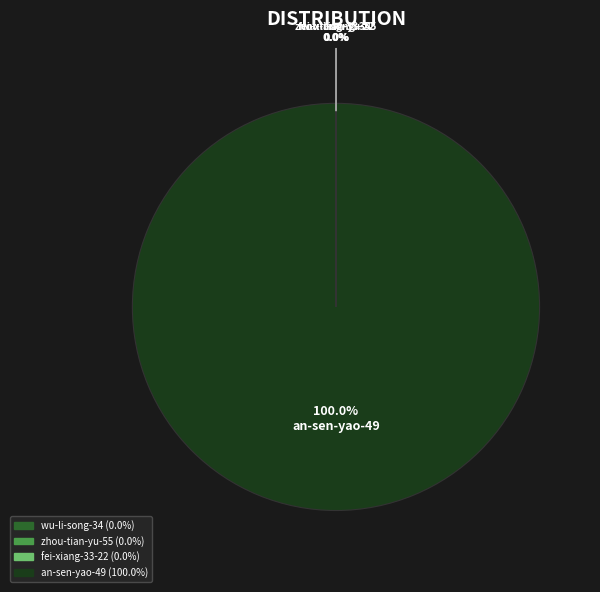

Which slice is the largest?

an-sen-yao-49